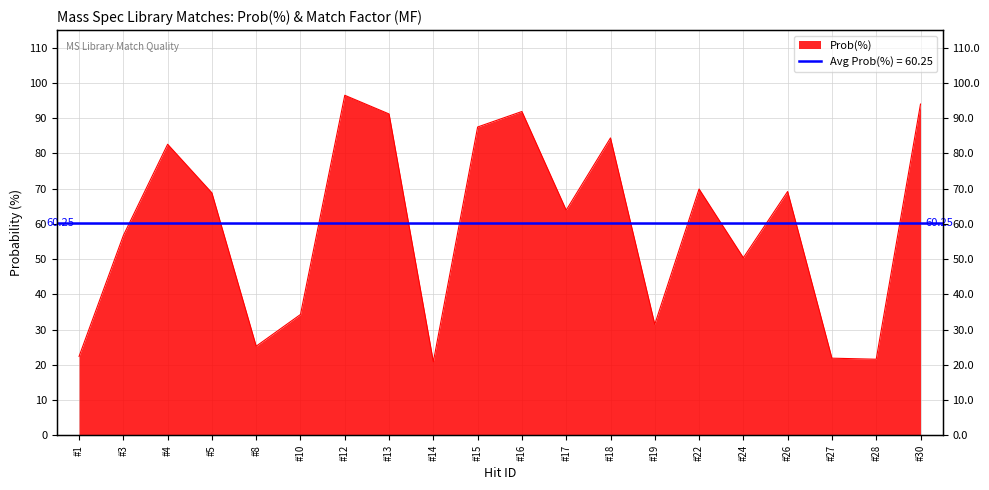

What is the difference between the maximum and minimum values?

75.6